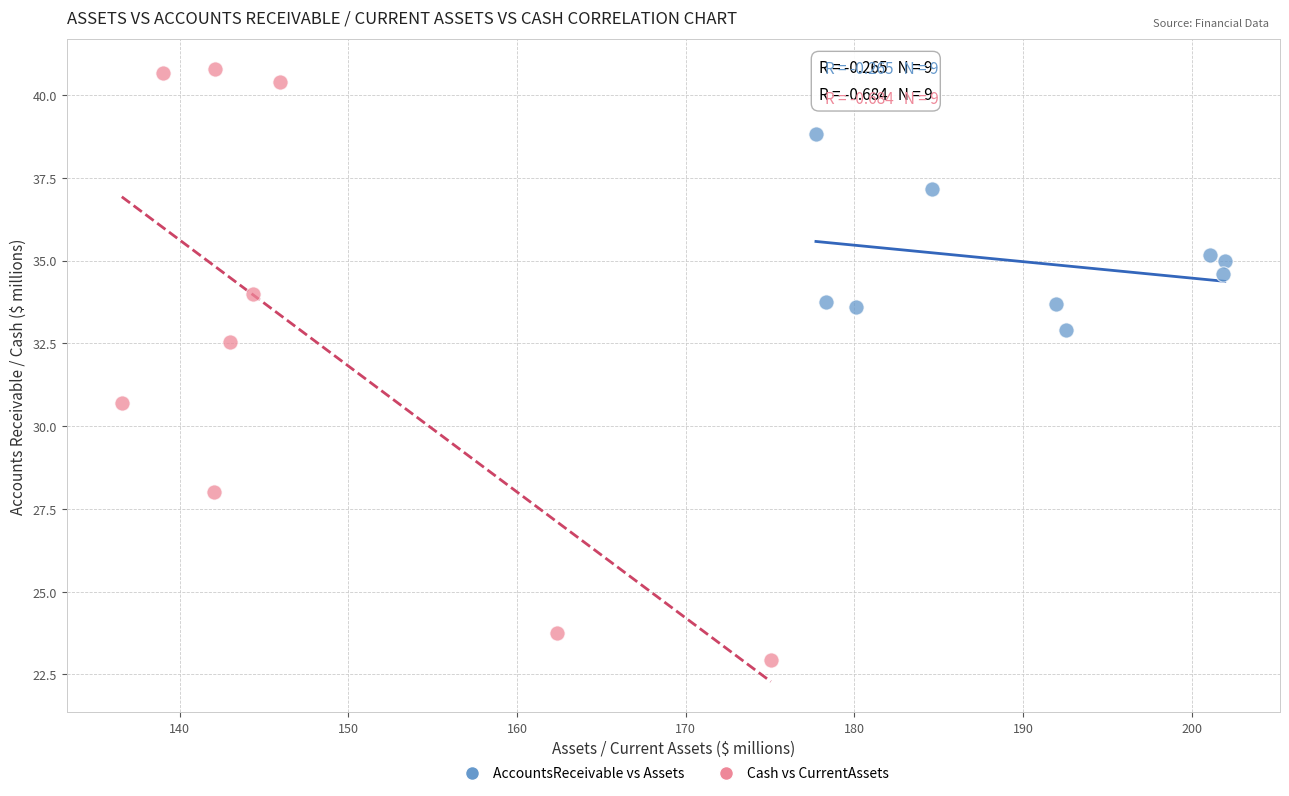

Which series has the largest Y range (max minus min)?

Cash vs CurrentAssets